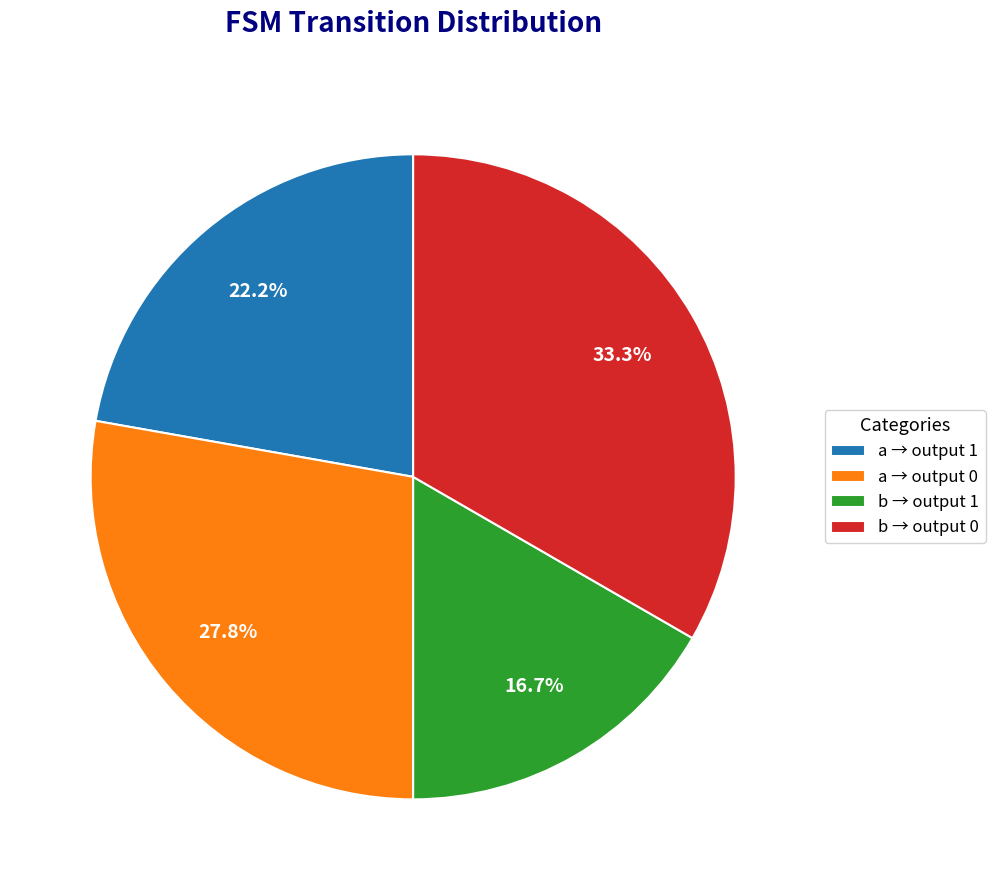

Does a → output 1 represent more than half of the total?

No